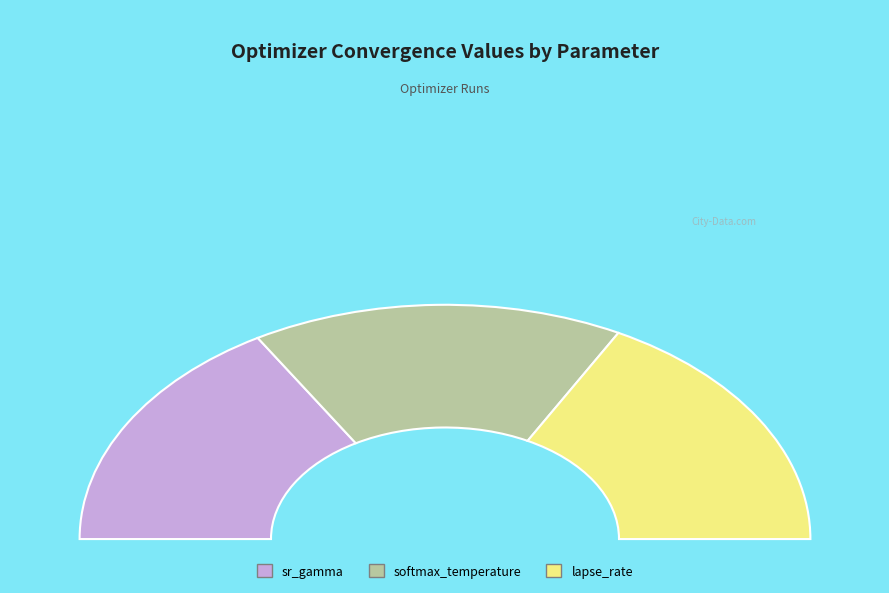

The softmax_temperature slice represents 28% of the pie. True or false?

False